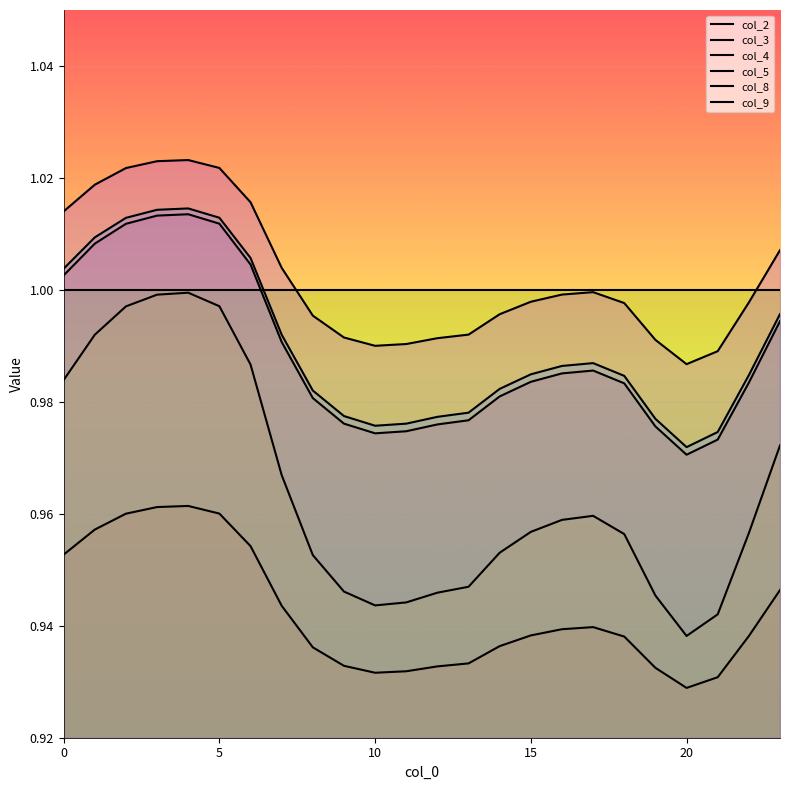

Where is the first local minimum for col_3?

10